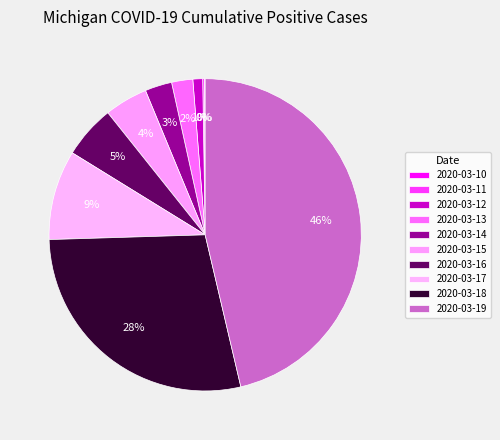

Does 2020-03-16 represent more than half of the total?

No